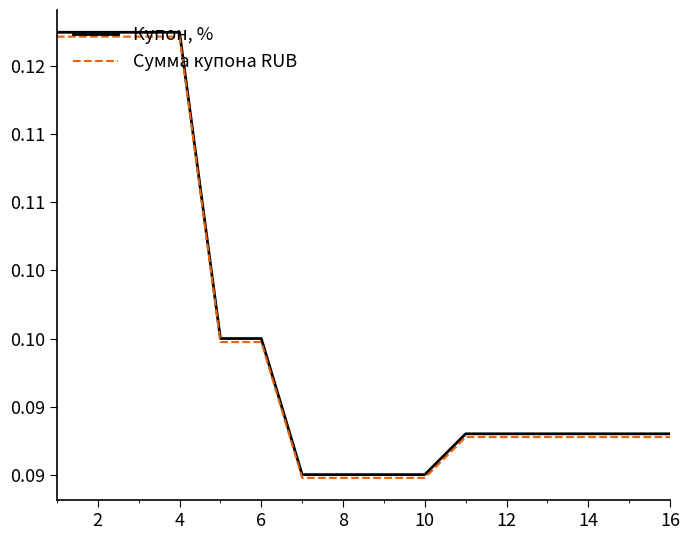

Does the chart have visible grid lines?

No